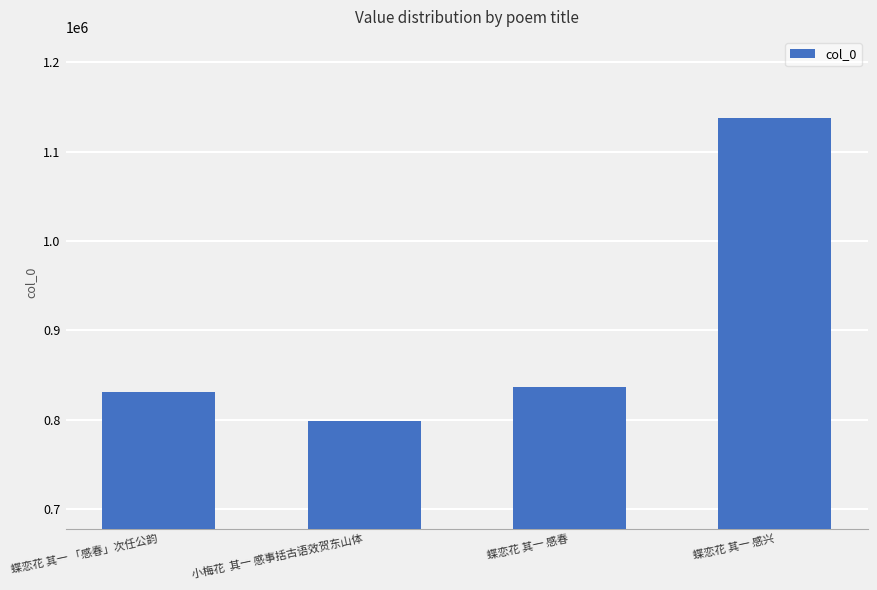

Which category has the lowest value across all series?

小梅花  其一 感事括古语效贺东山体